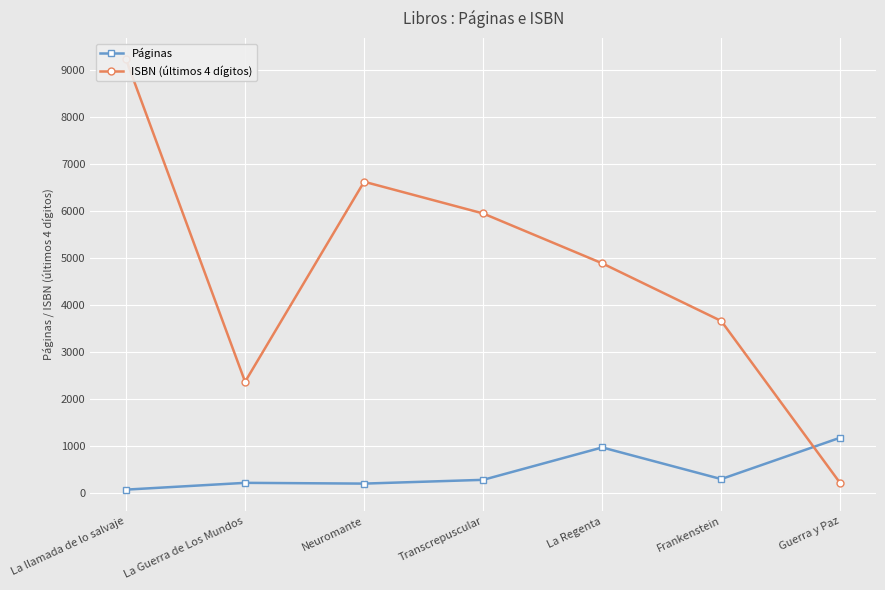

What is the smallest value displayed?

80